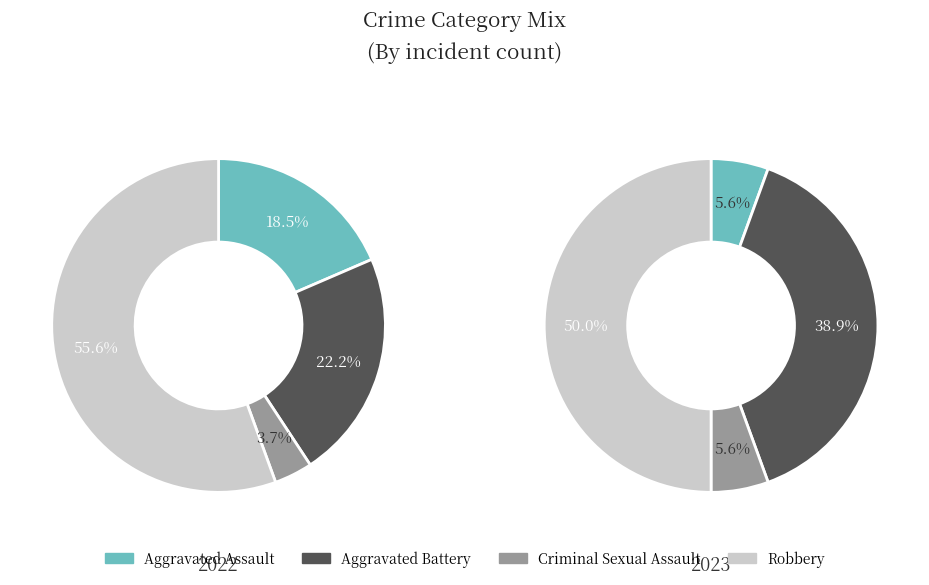

How many segments does this pie chart have?

4